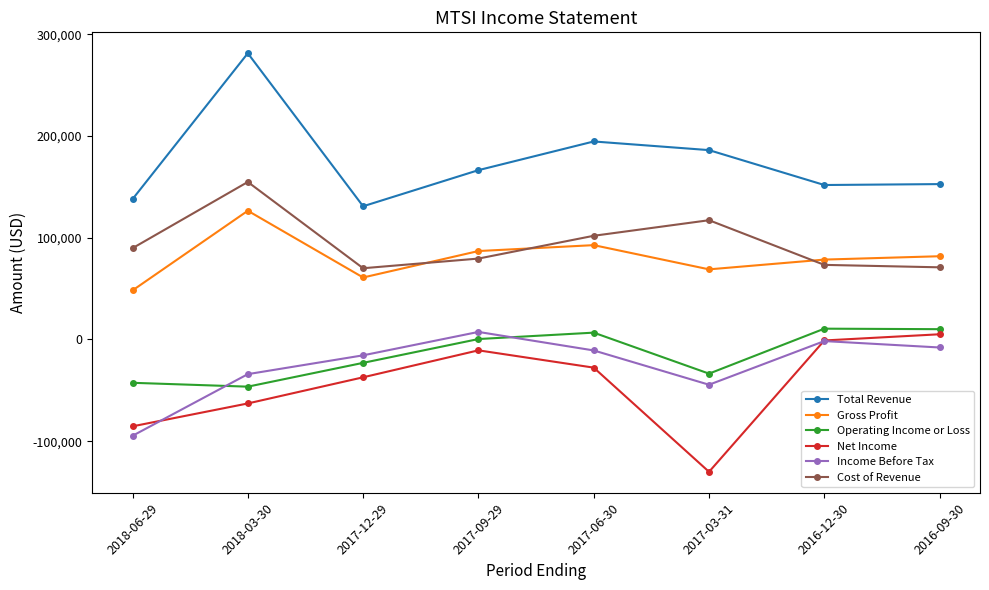

What are all the series names shown in the legend?

Total Revenue, Gross Profit, Operating Income or Loss, Net Income, Income Before Tax, Cost of Revenue